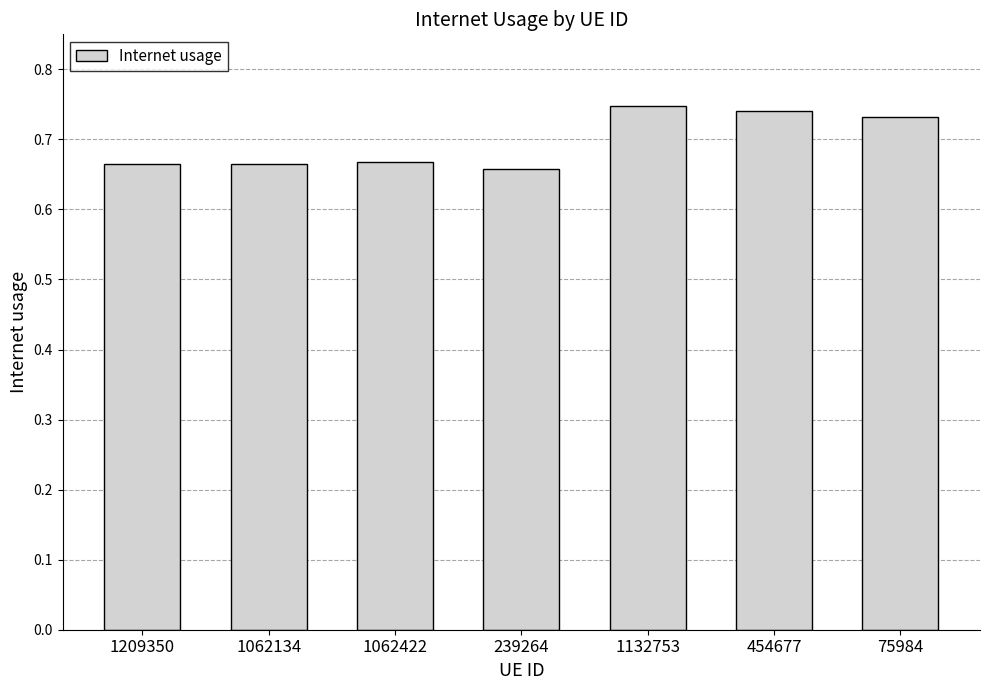

What position from the left is 1132753?

5